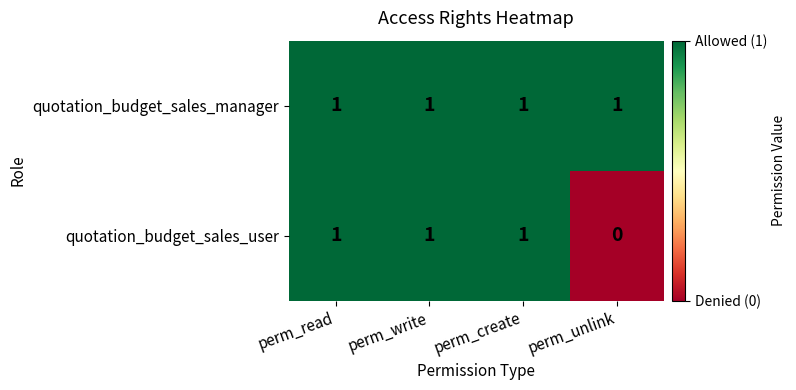

True or false: quotation_budget_sales_user has a value of 1 at perm_read.

True